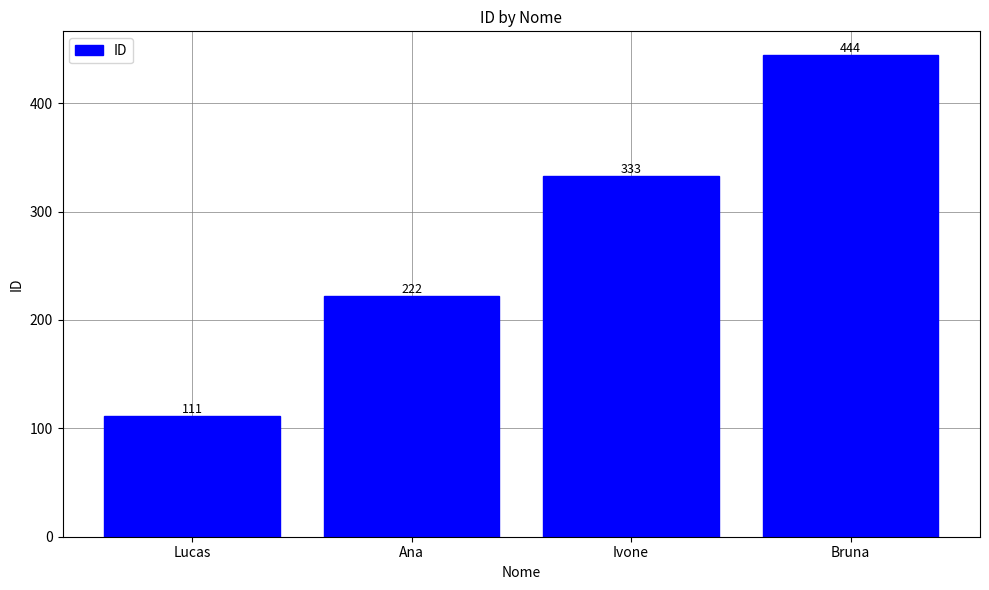

Which category has the highest value across all series?

Bruna